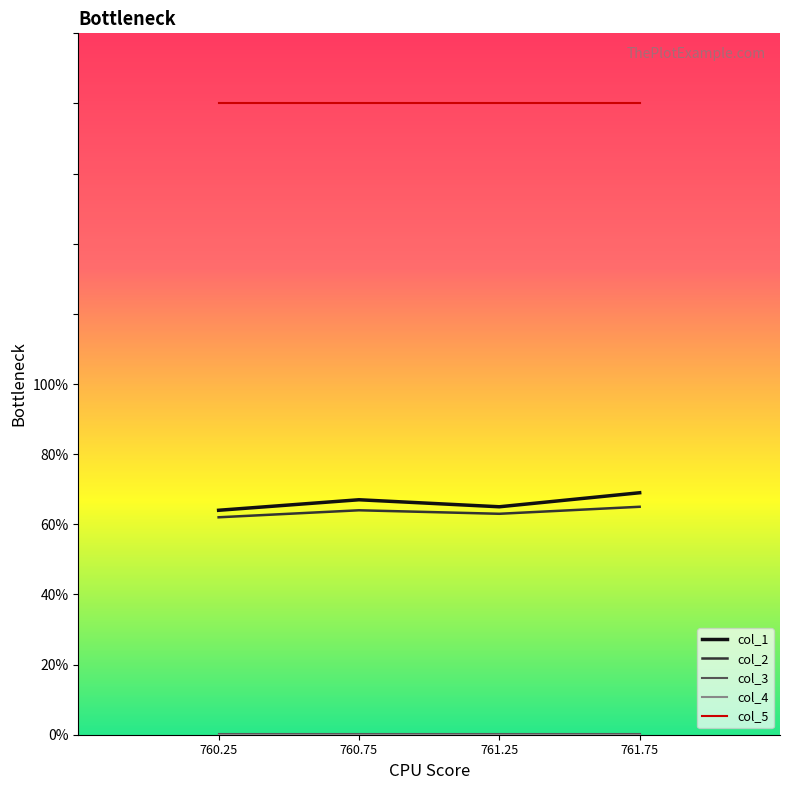

What is the greatest value displayed?

180.0